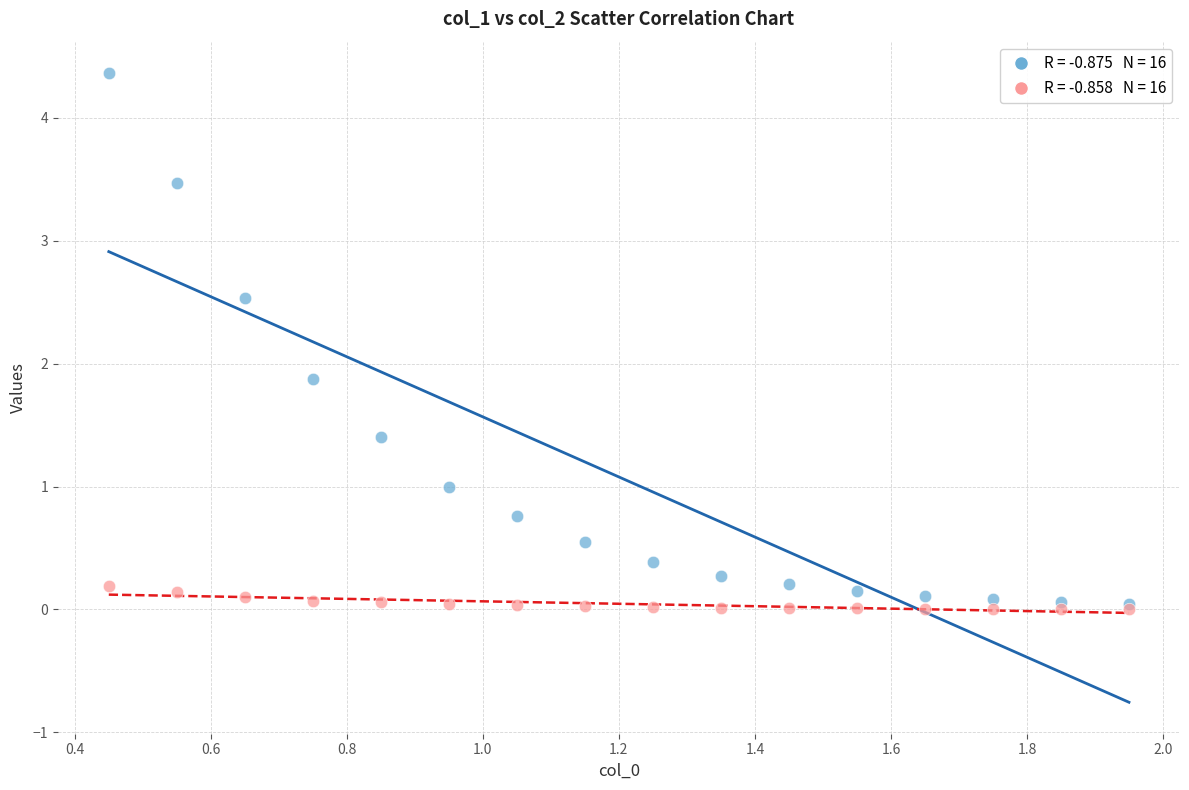

Across all series, what Y value is closest to 2?

1.9